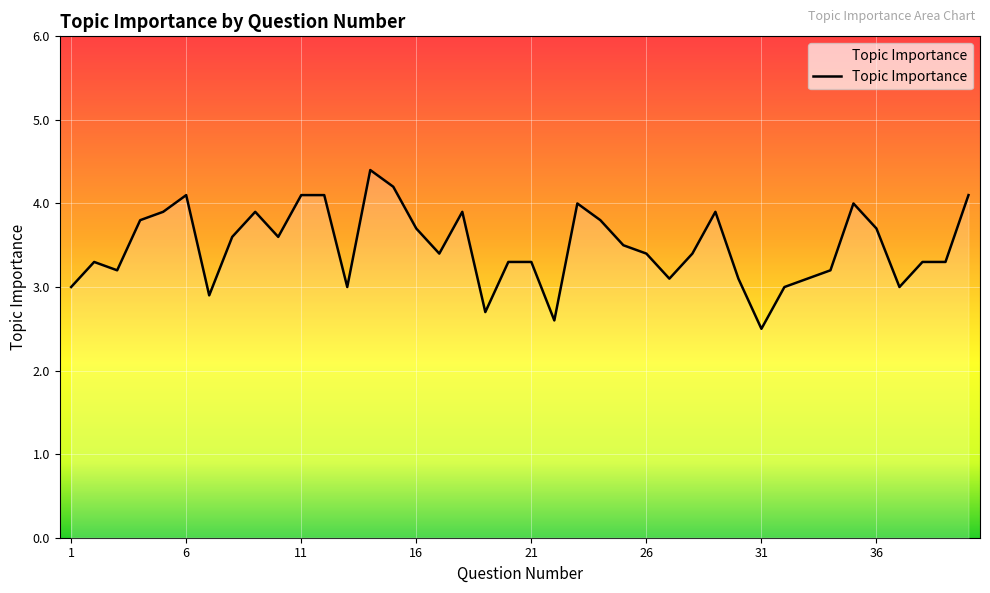

Does the chart have visible grid lines?

Yes